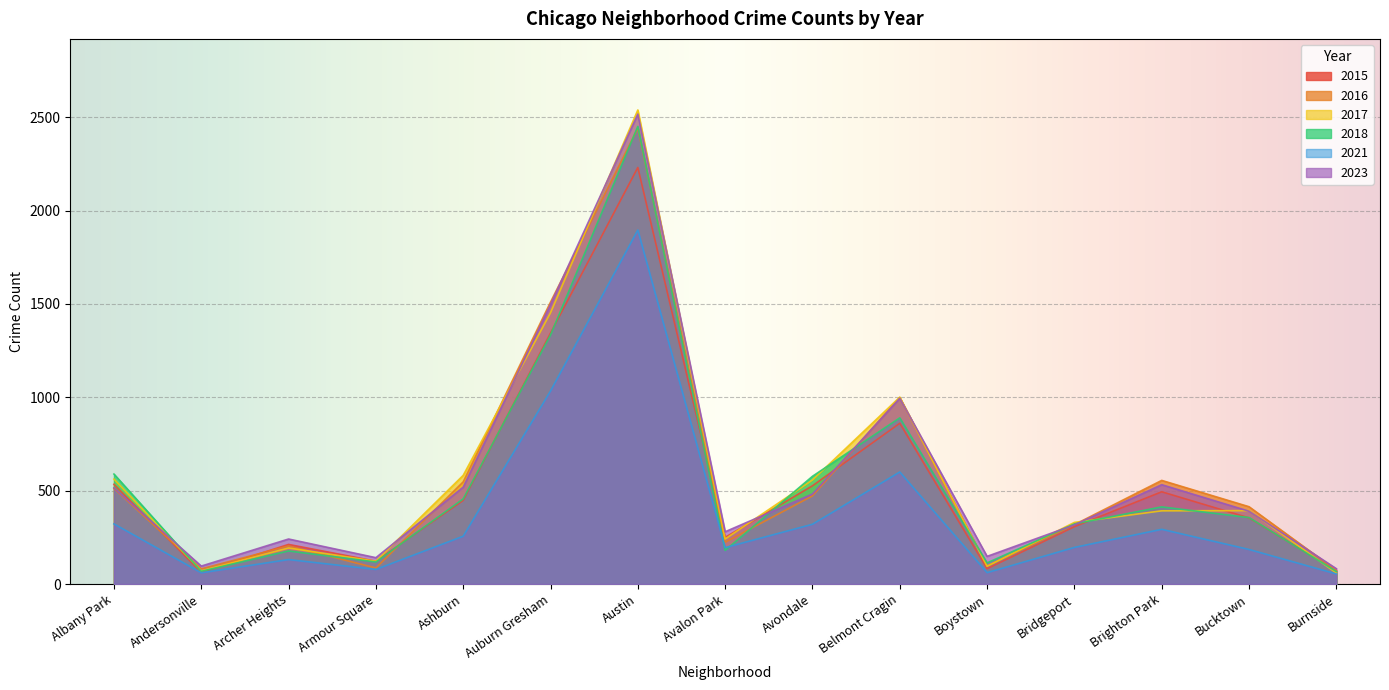

Is the value of 2017 at Austin greater than the value of 2018 at Belmont Cragin?

Yes